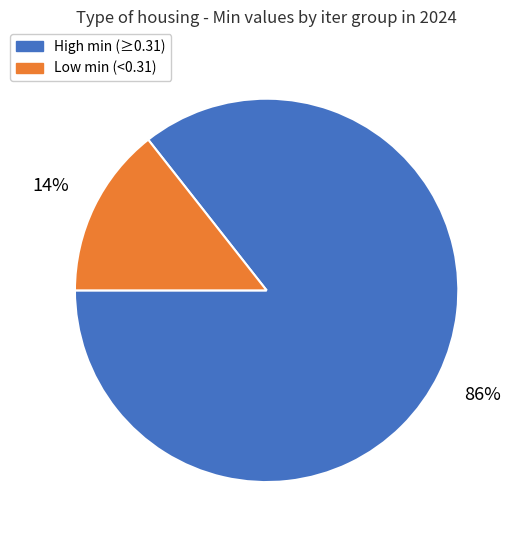

True or false: Low min (<0.31) accounts for 3% of the total.

False